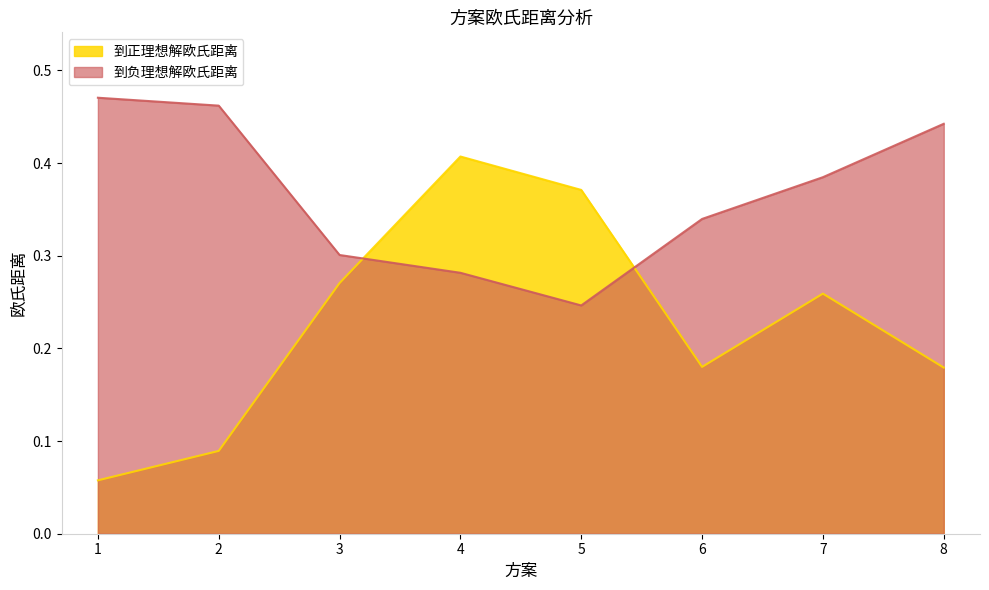

Between which two adjacent categories do 到正理想解欧氏距离 and 到负理想解欧氏距离 first intersect?

3 and 4